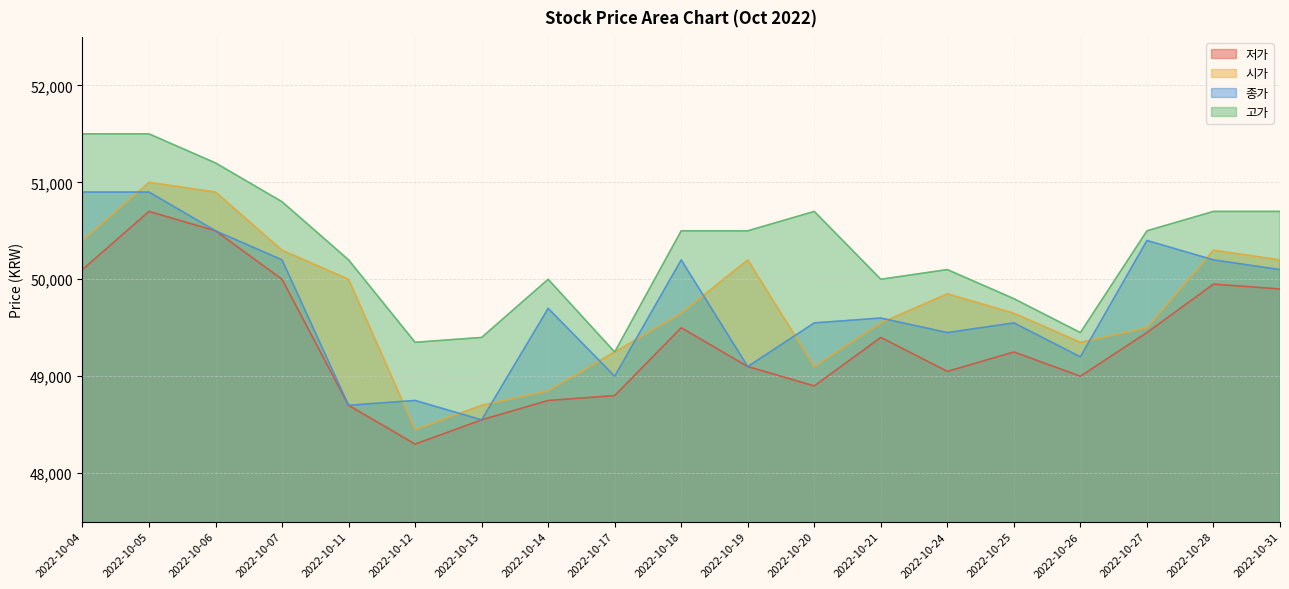

At which label does 저가 reach its peak?

2022-10-05